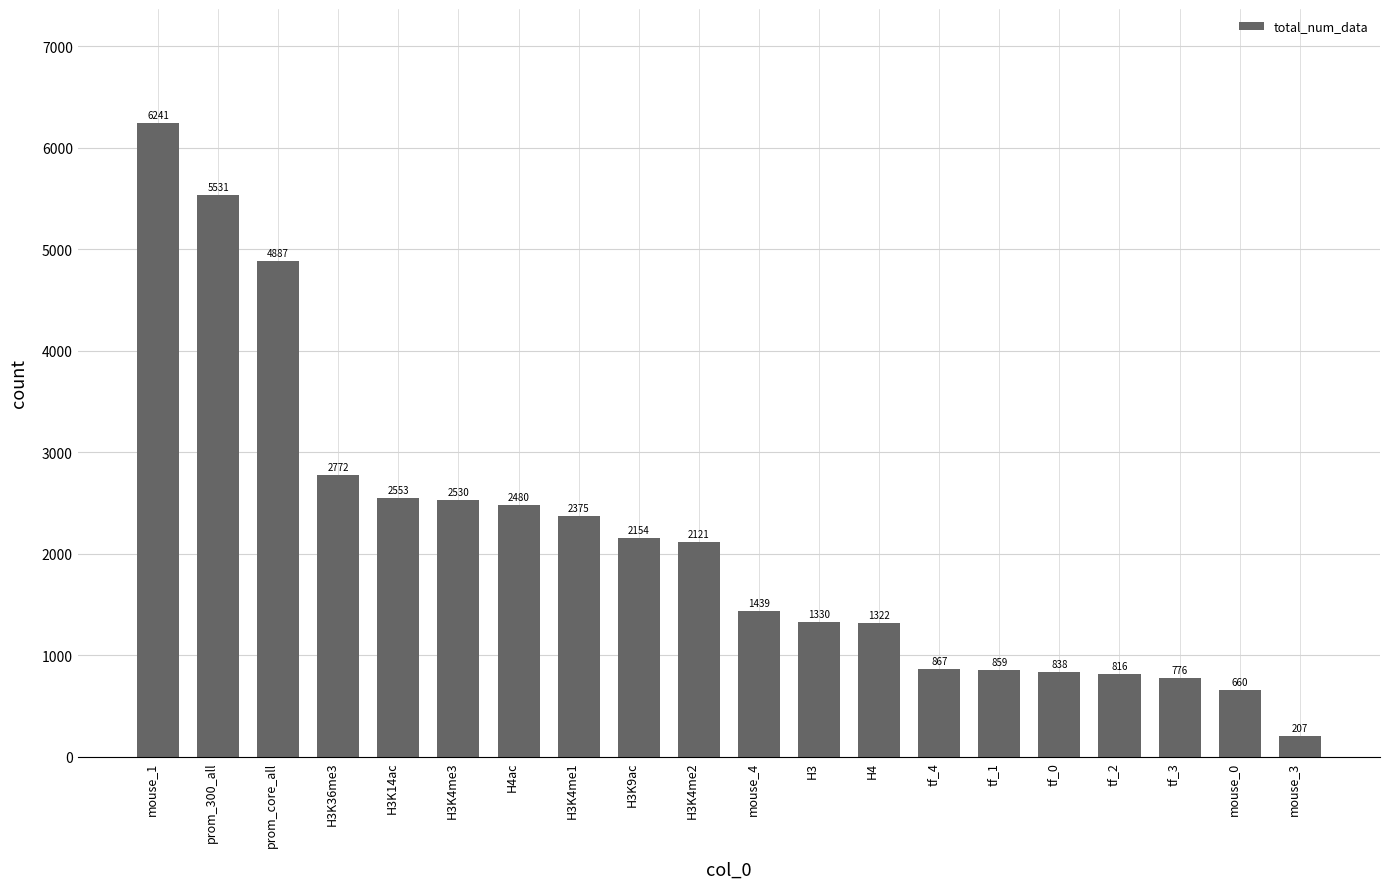

At which label is the value closest to 3224?

H3K36me3